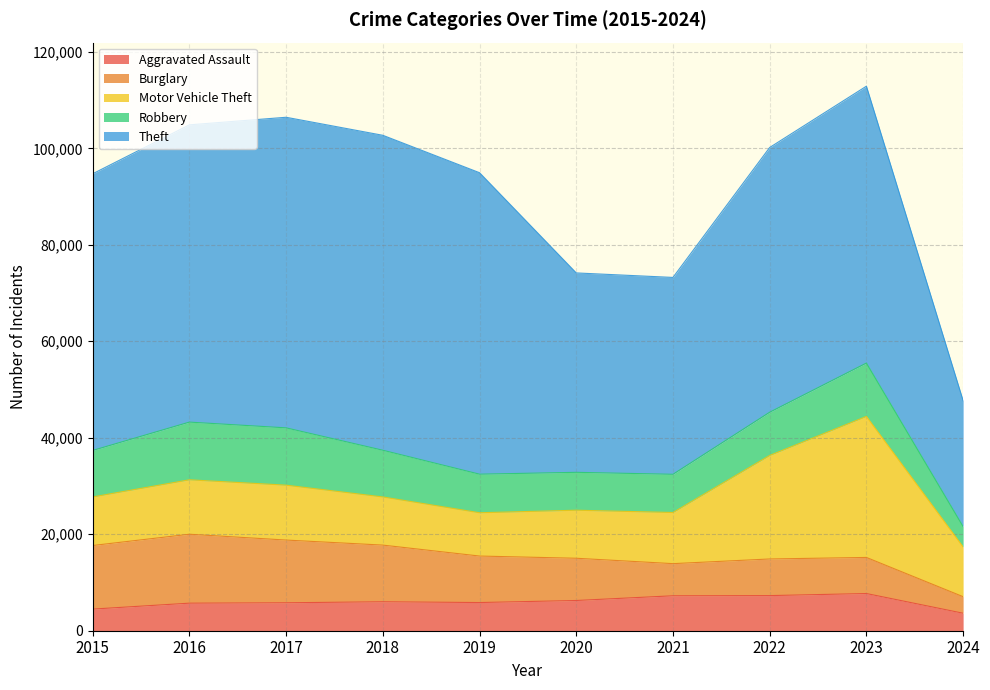

True or false: Motor Vehicle Theft and Aggravated Assault cross at least once.

False